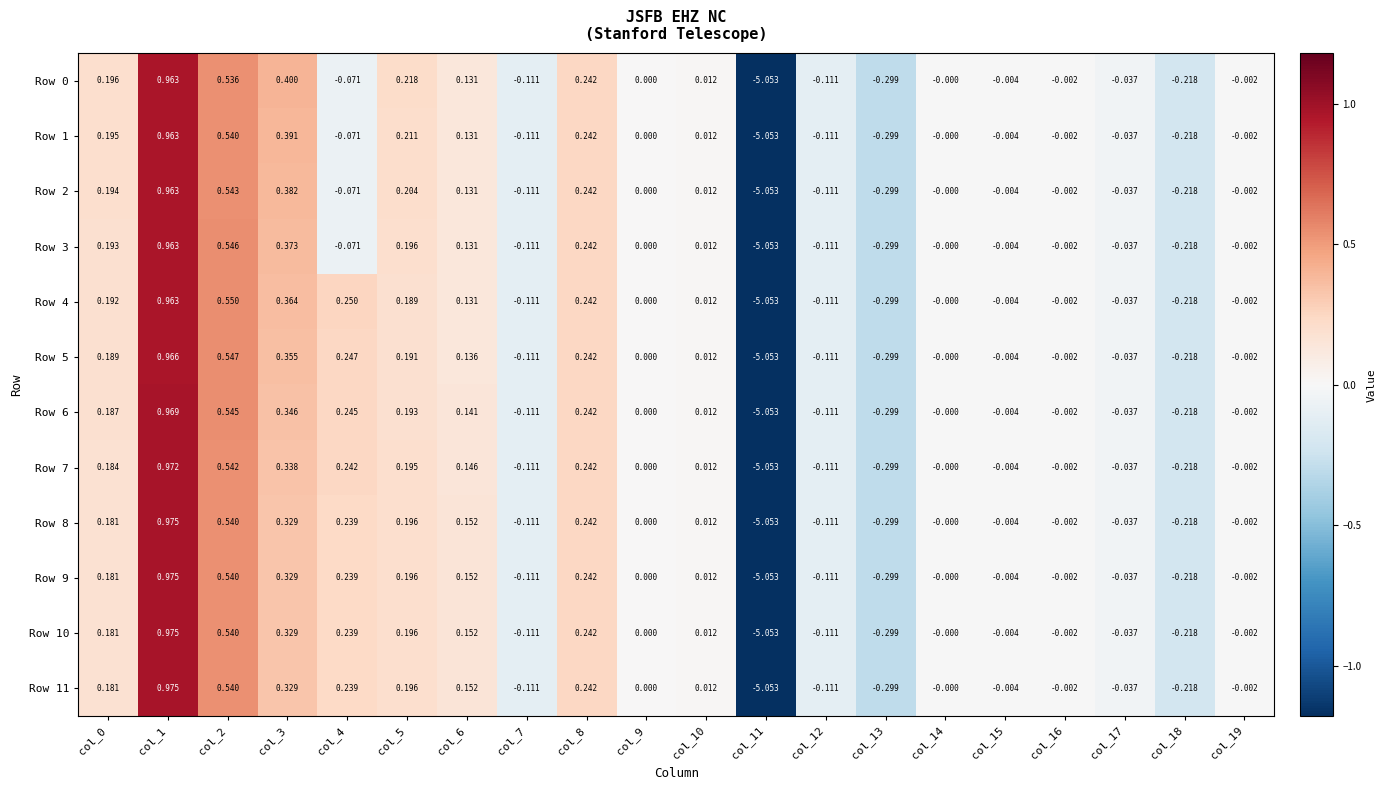

Is the value of Row 5 at col_19 greater than the value of Row 1 at col_9?

No